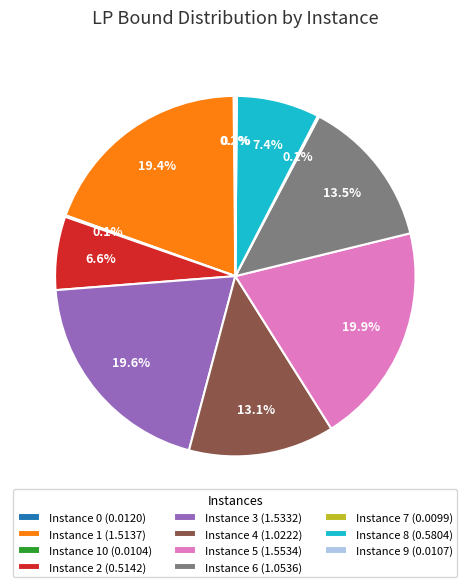

Is there a majority slice in this chart?

No